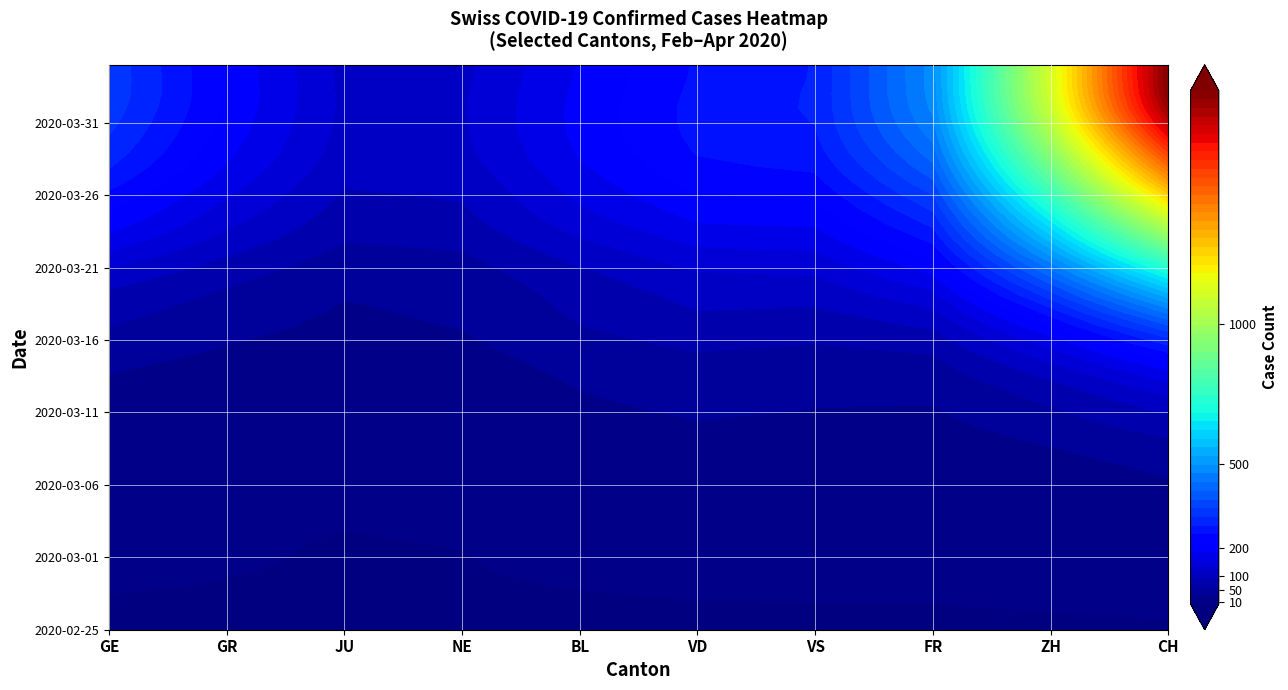

The 2020-03-25 series shows 86 at 6. True or false?

False